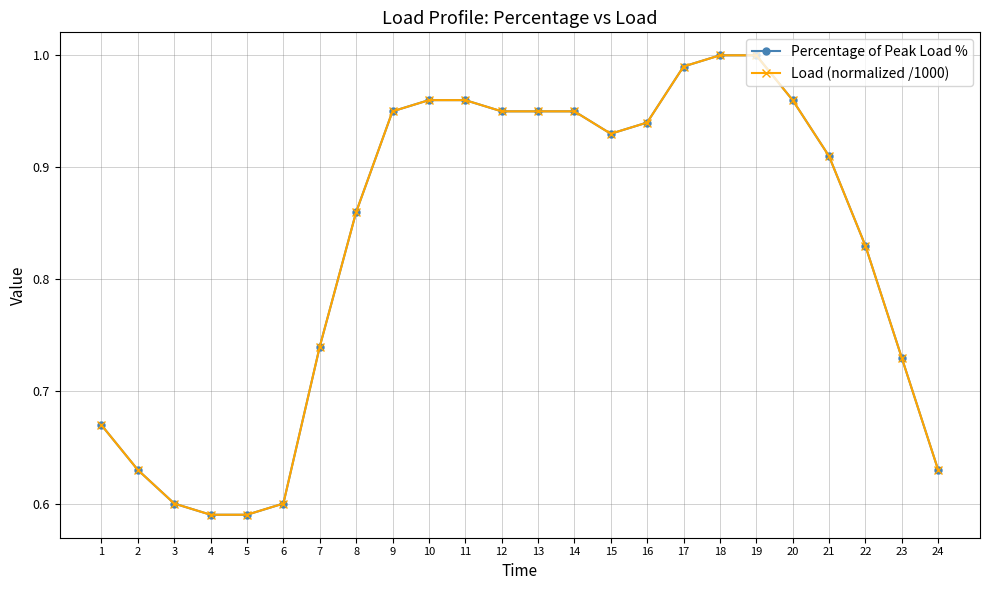

Rank the series by their maximum value, from lowest to highest.

Percentage of Peak Load %, Load (normalized /1000)